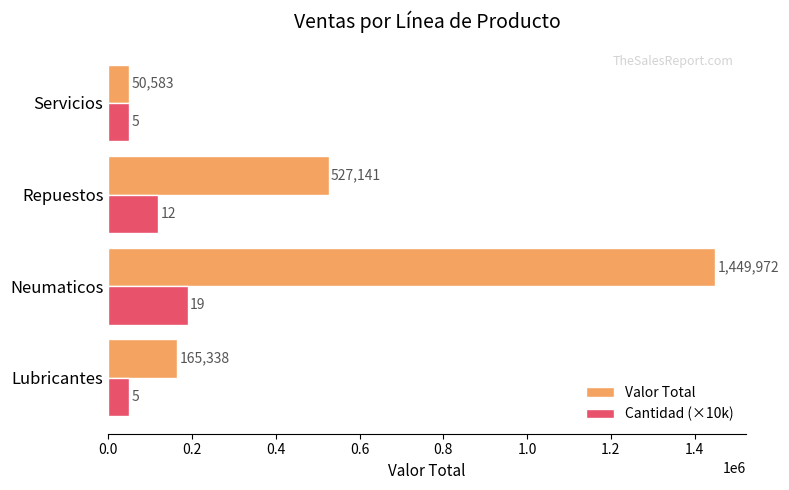

What is the smallest value displayed?

50000